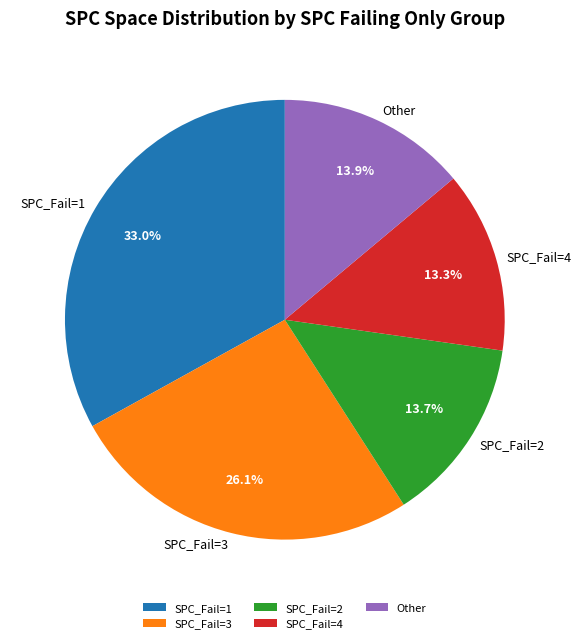

Which slice is the largest?

SPC_Fail=1